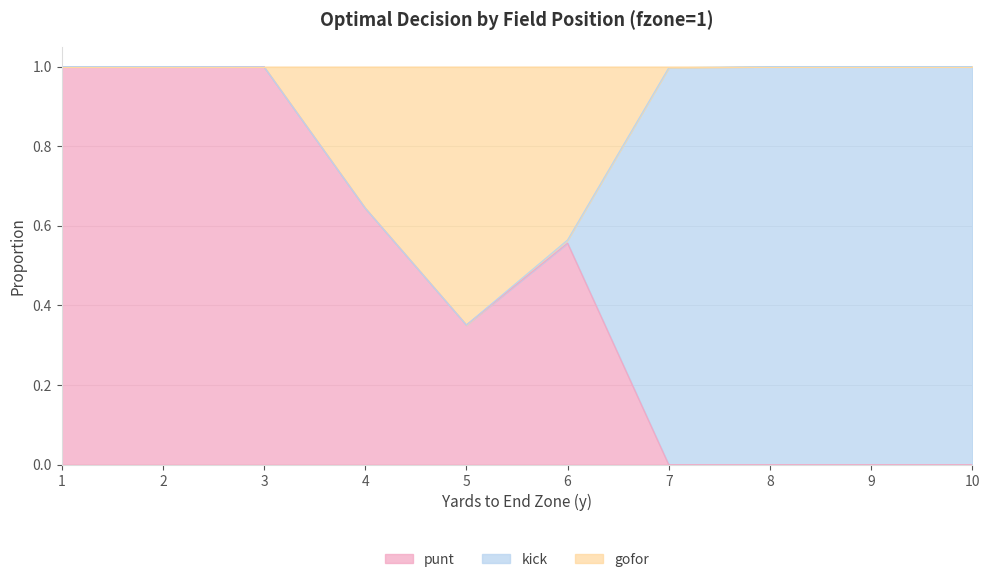

In gofor, how many points are lower than both neighbors (excluding endpoints)?

1